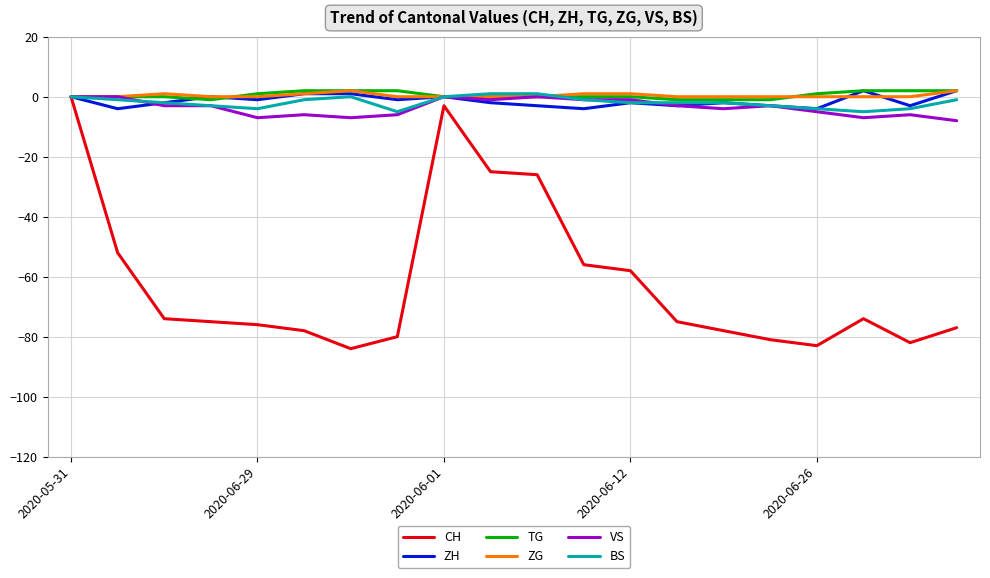

What is the smallest value displayed?

-84